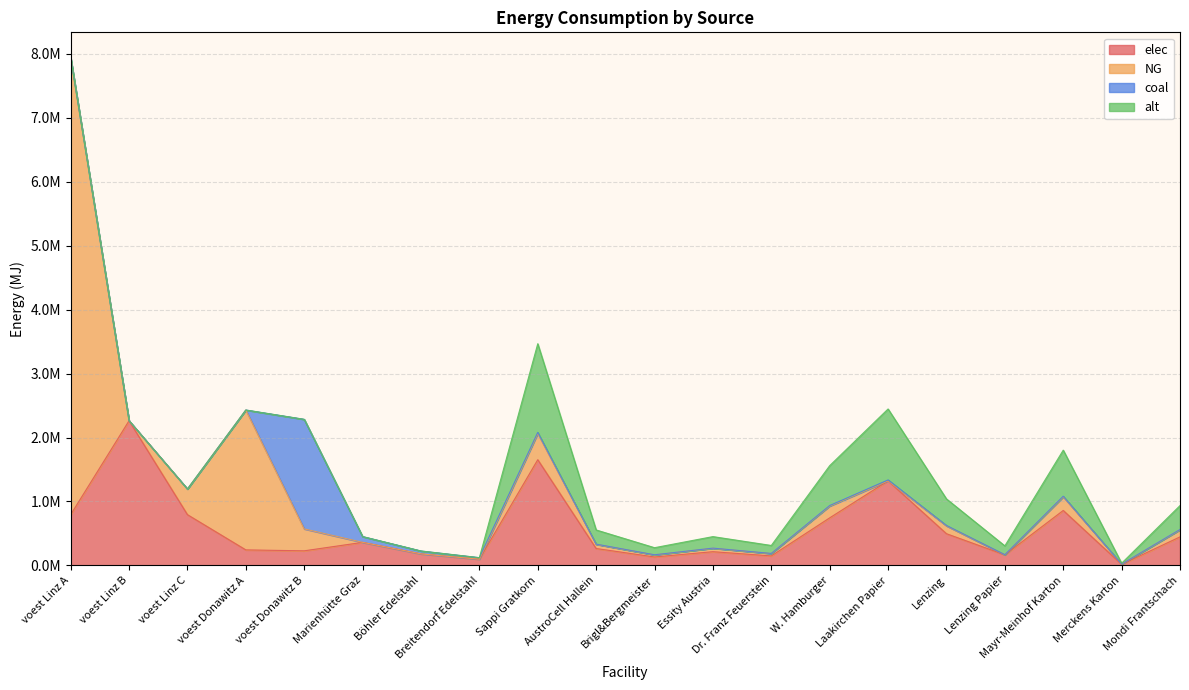

The alt series shows 0.0 at voest Donawitz A. True or false?

True